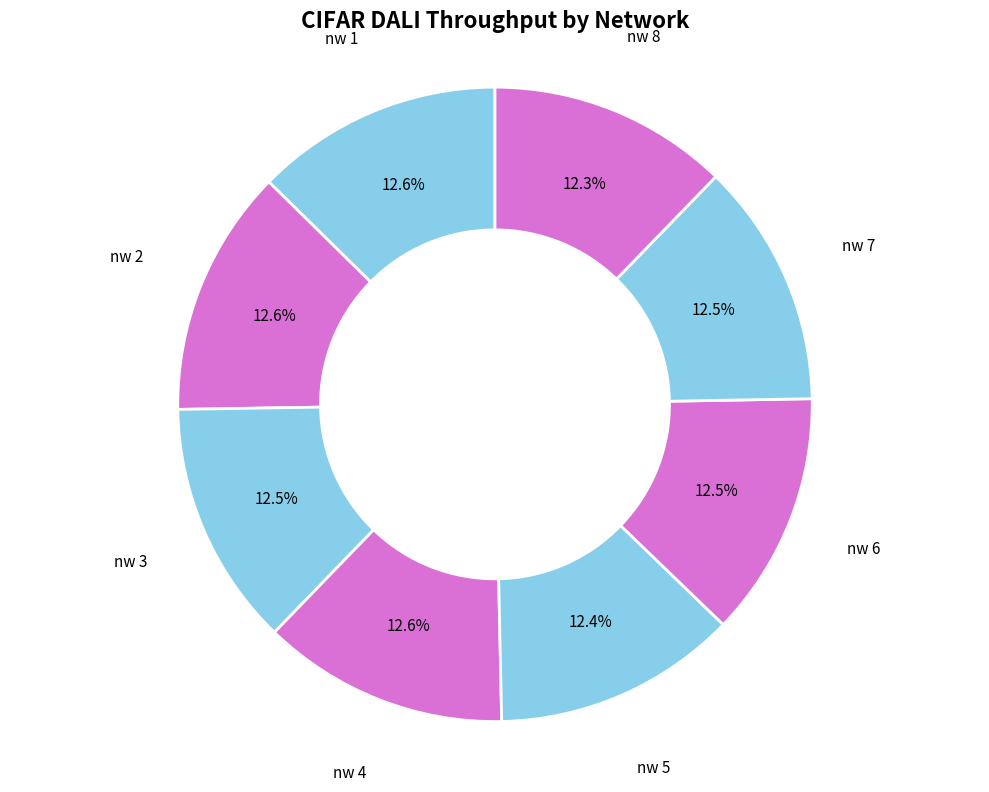

To the nearest percent, what is the average slice percentage?

12%